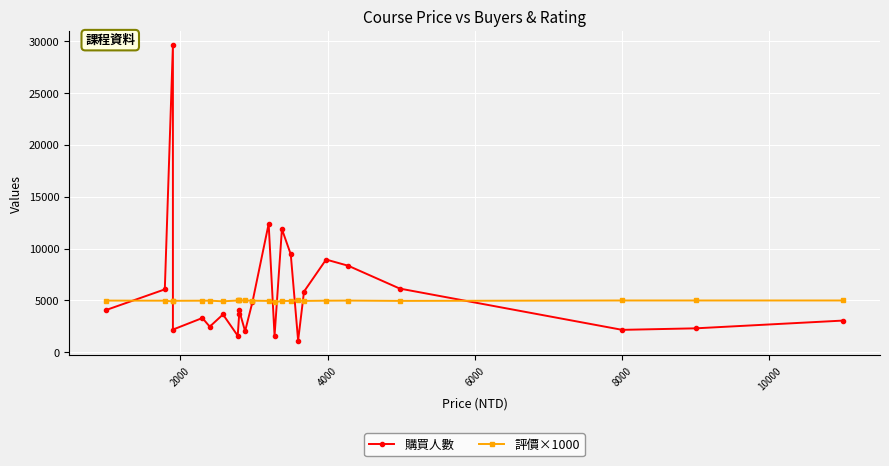

Is the value of 評價×1000 at 21 greater than the value of 購買人數 at 0?

Yes